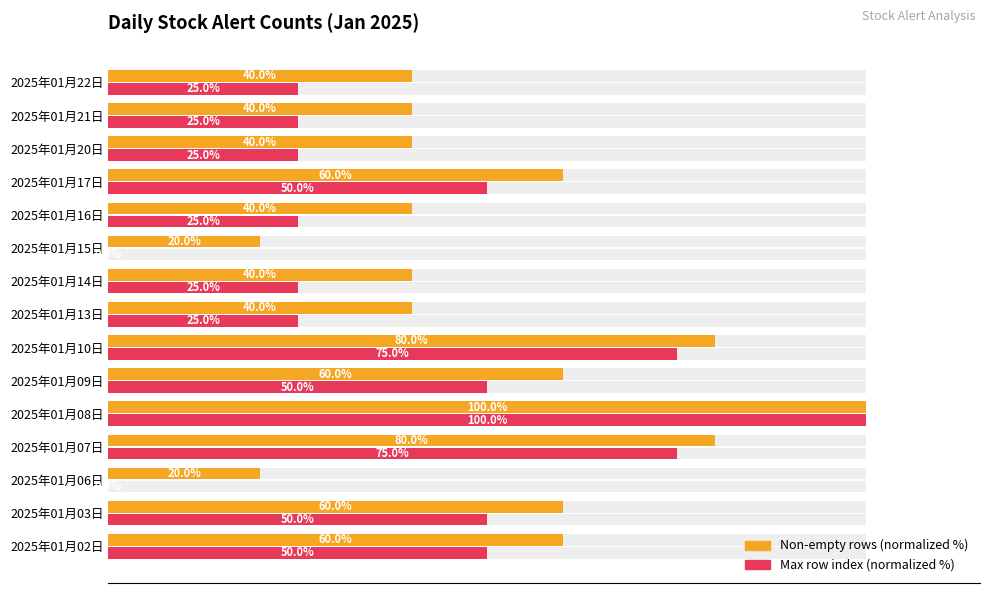

What is the total value across all series at 2025年01月02日?

110